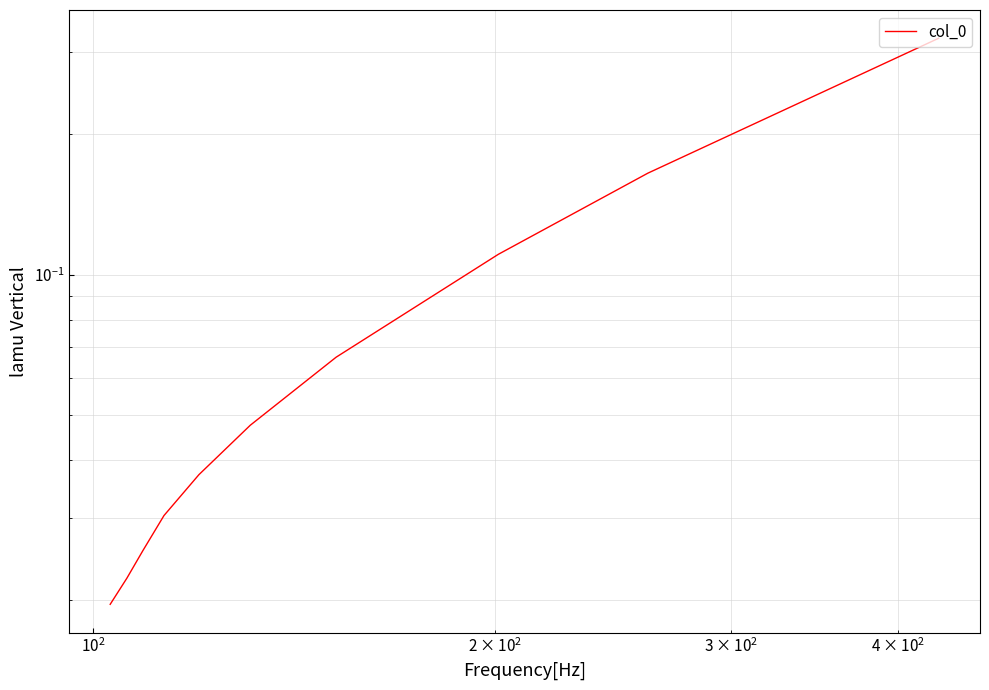

Does the chart display data point markers on the line(s)?

No